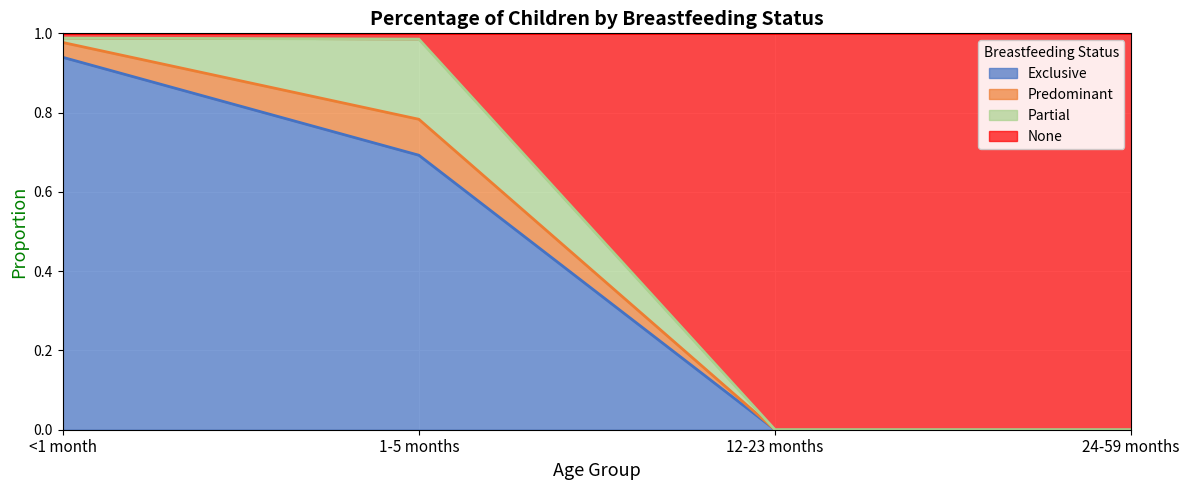

True or false: None has a value of 0.5 at 1-5 months.

False